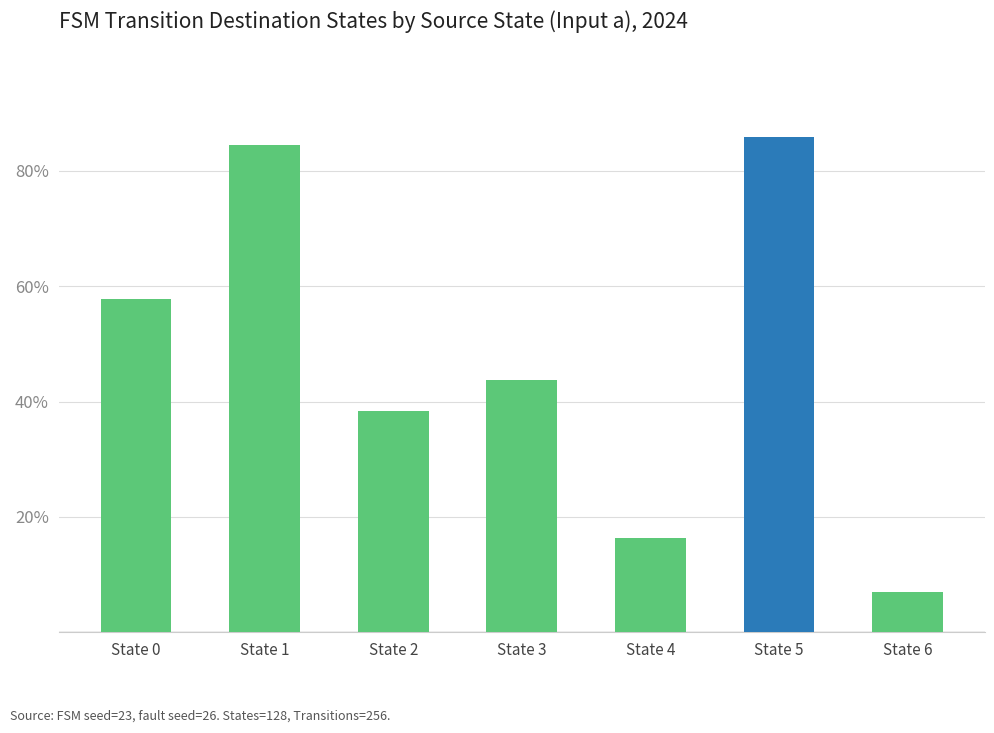

Read the value at State 1.

84.4